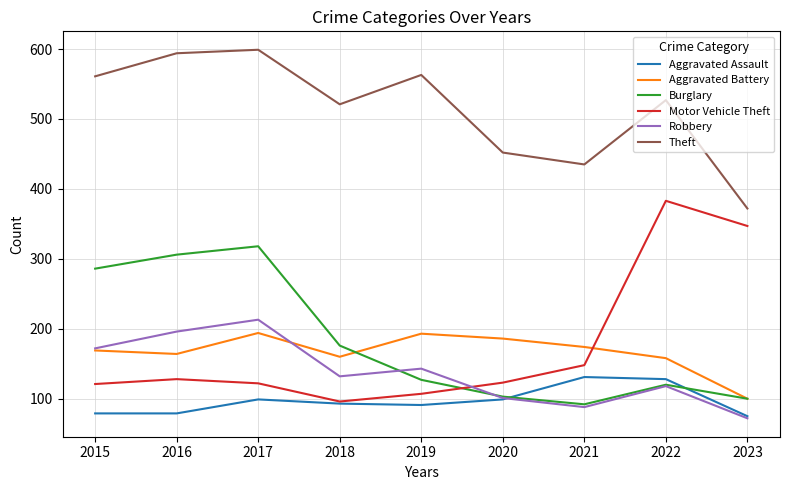

Which series has the largest range (max minus min)?

Motor Vehicle Theft